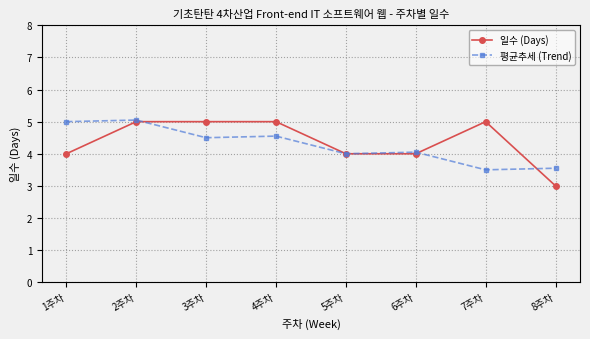

In 평균추세 (Trend), how many points are higher than both neighbors (excluding endpoints)?

3